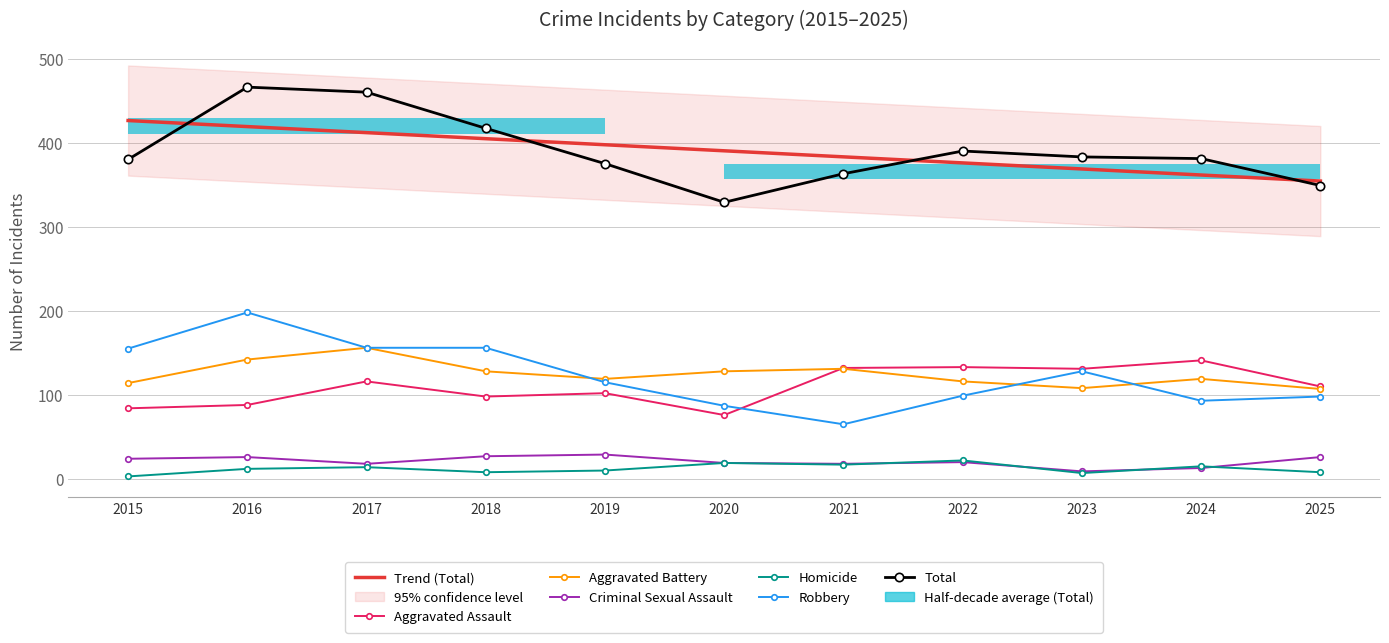

At which label is Total closest to 397?

2022